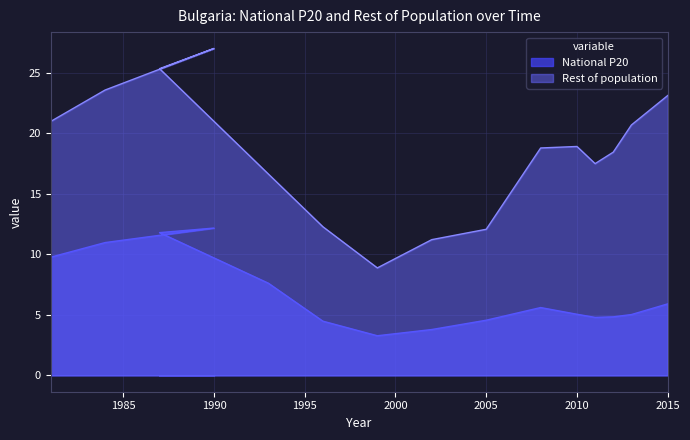

The value of National P20 at 1996 is 4.5. True or false?

True